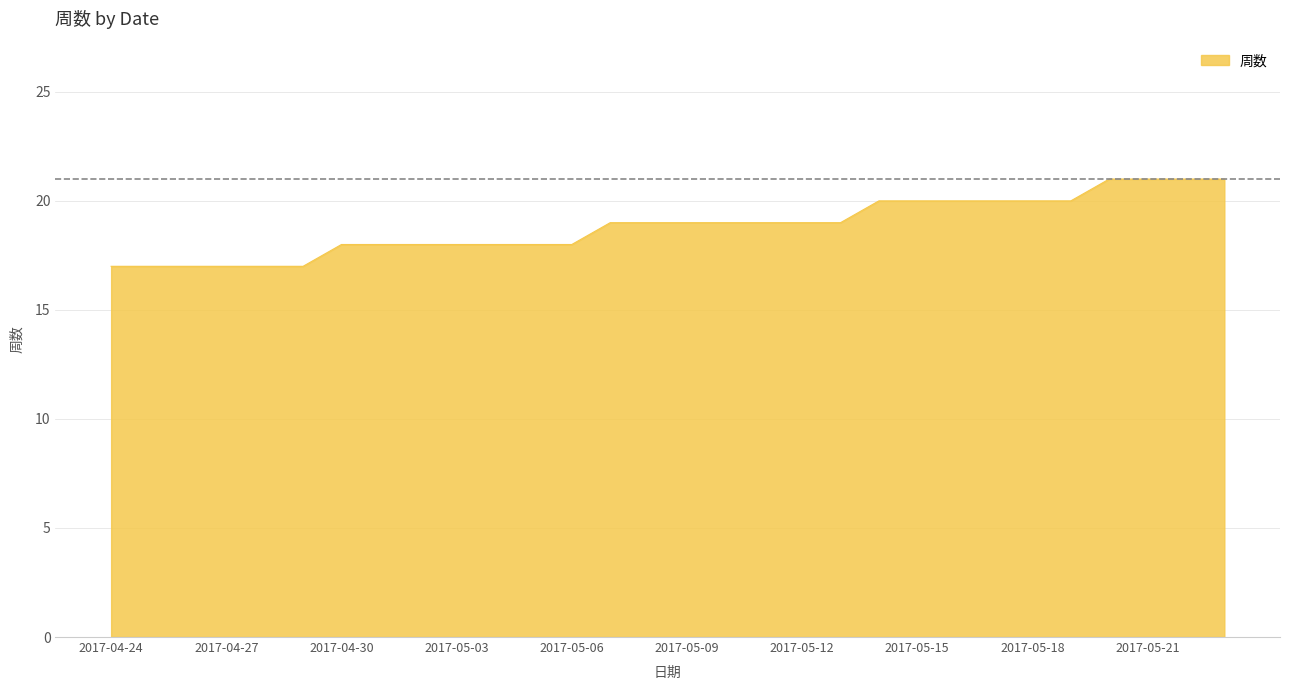

What is the difference between the maximum and minimum values?

4